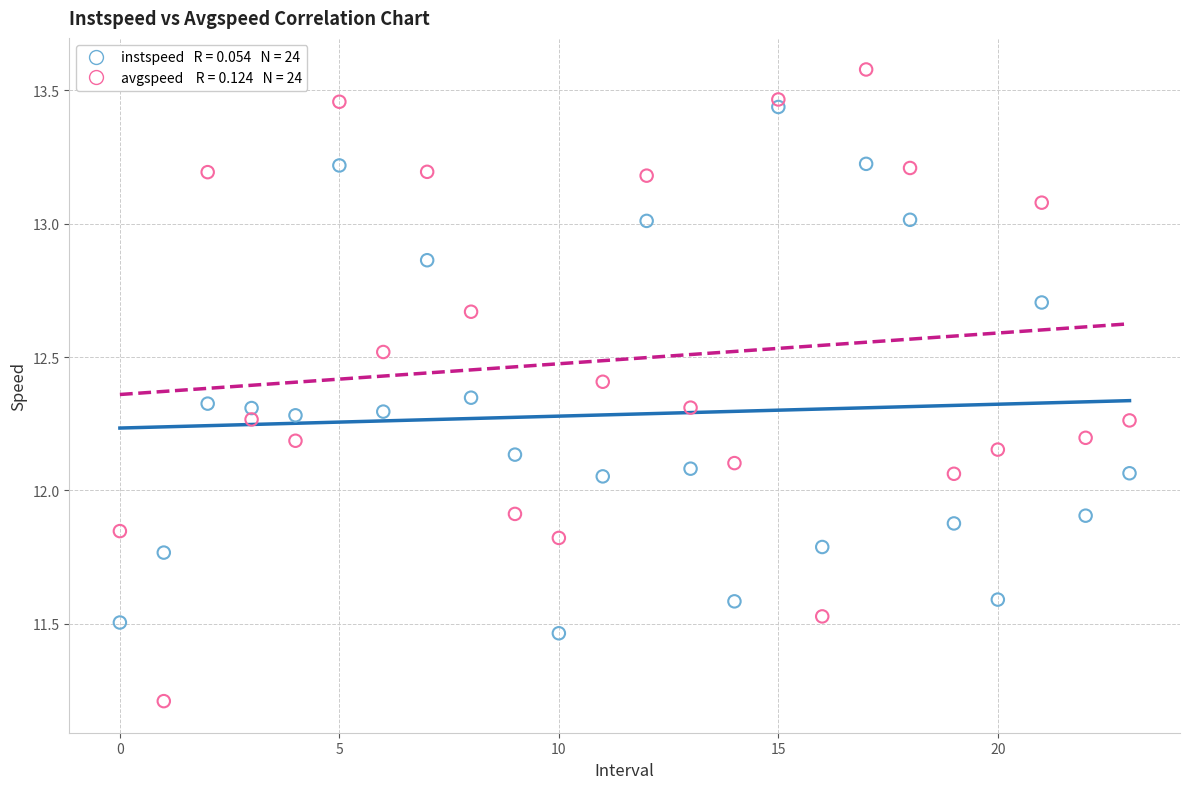

Across all data points, what is the range of Y values (max minus min)?

2.4